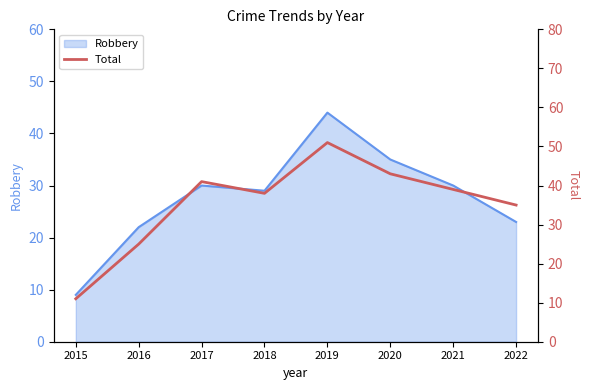

Reading right to left, what are all the values shown in this chart?

35	39	43	51	38	41	25	11